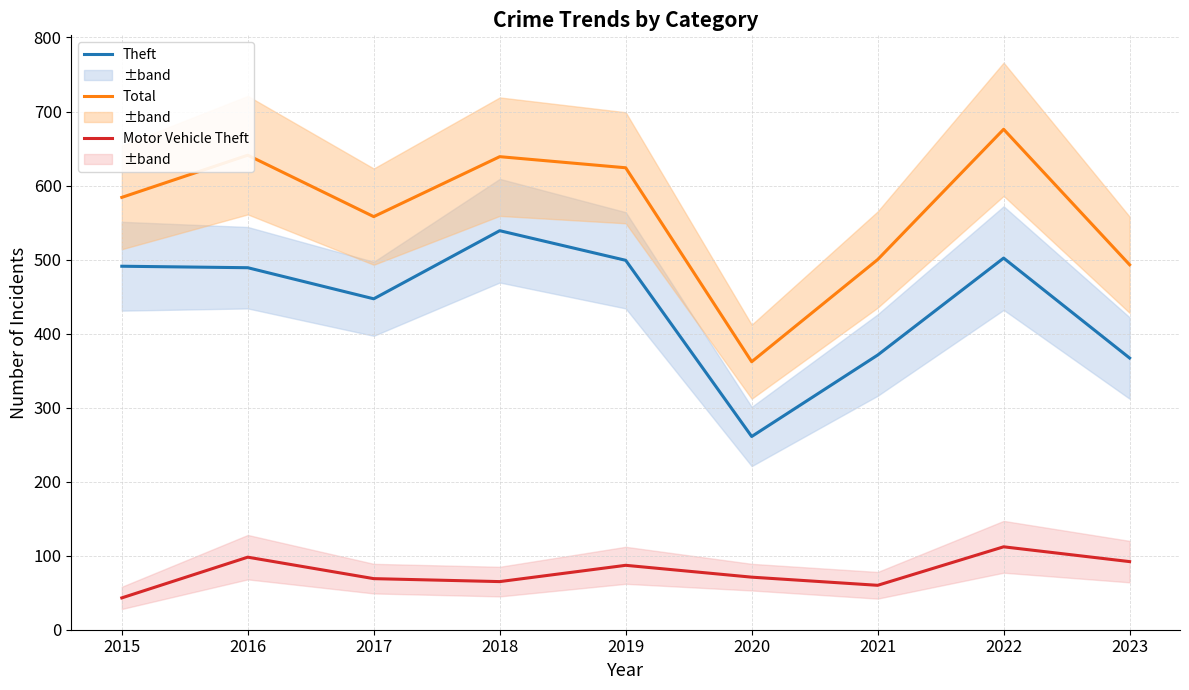

What is the sum of all Total values?

5077